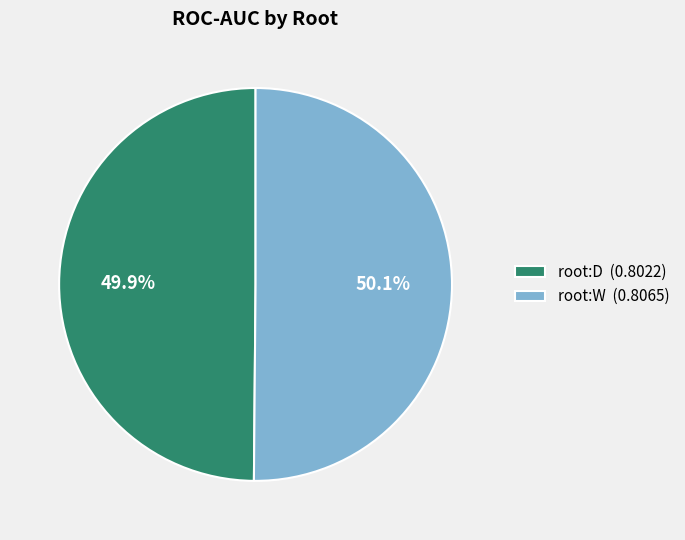

Does any single category account for the majority?

Yes